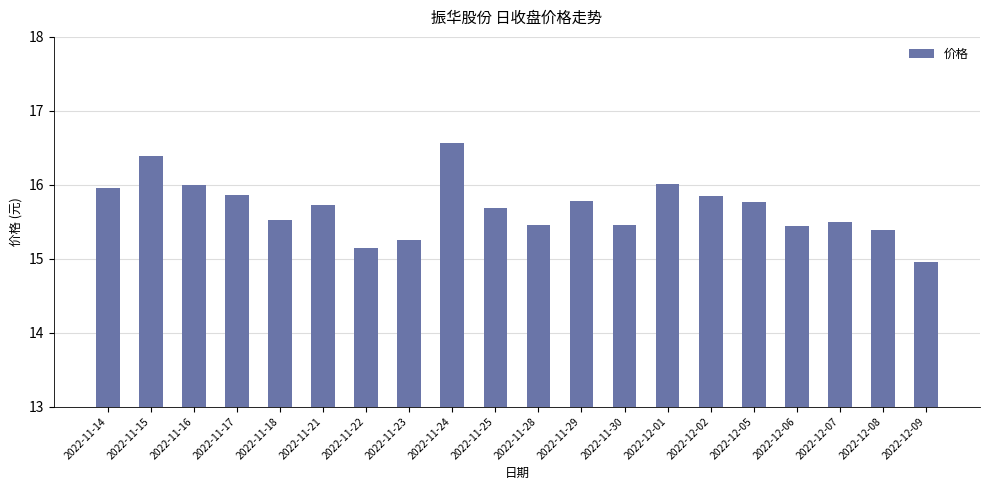

Which label corresponds to the largest value in the chart?

2022-11-24